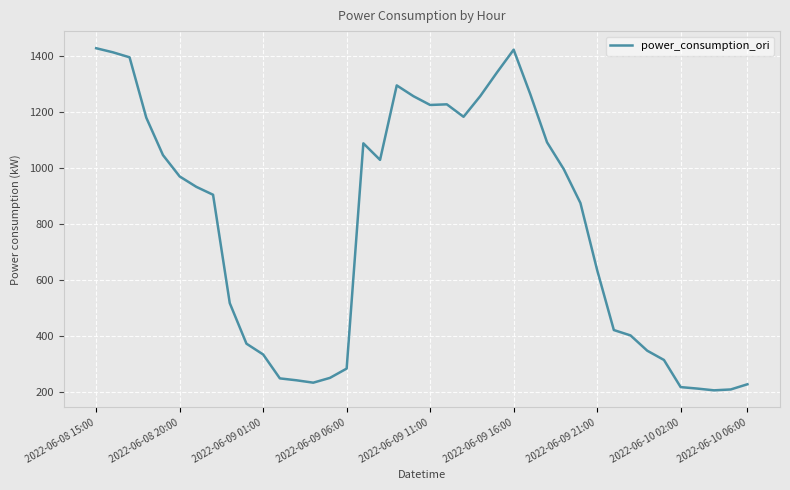

What is the minimum value shown in the chart?

205.4